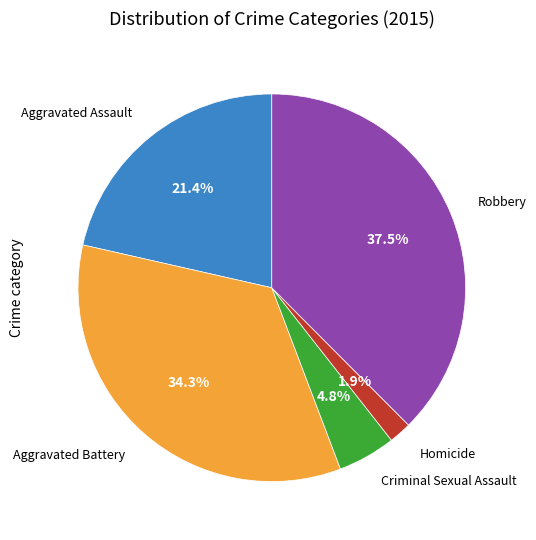

How many segments does this pie chart have?

5